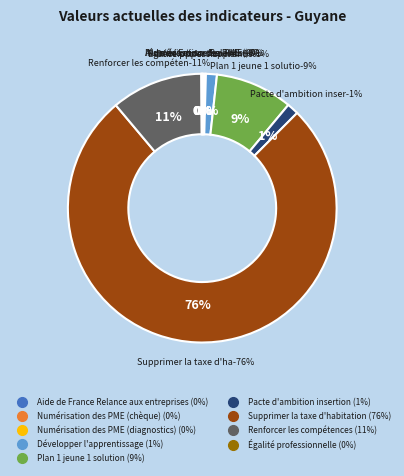

To the nearest percent, what is the average slice percentage?

11%